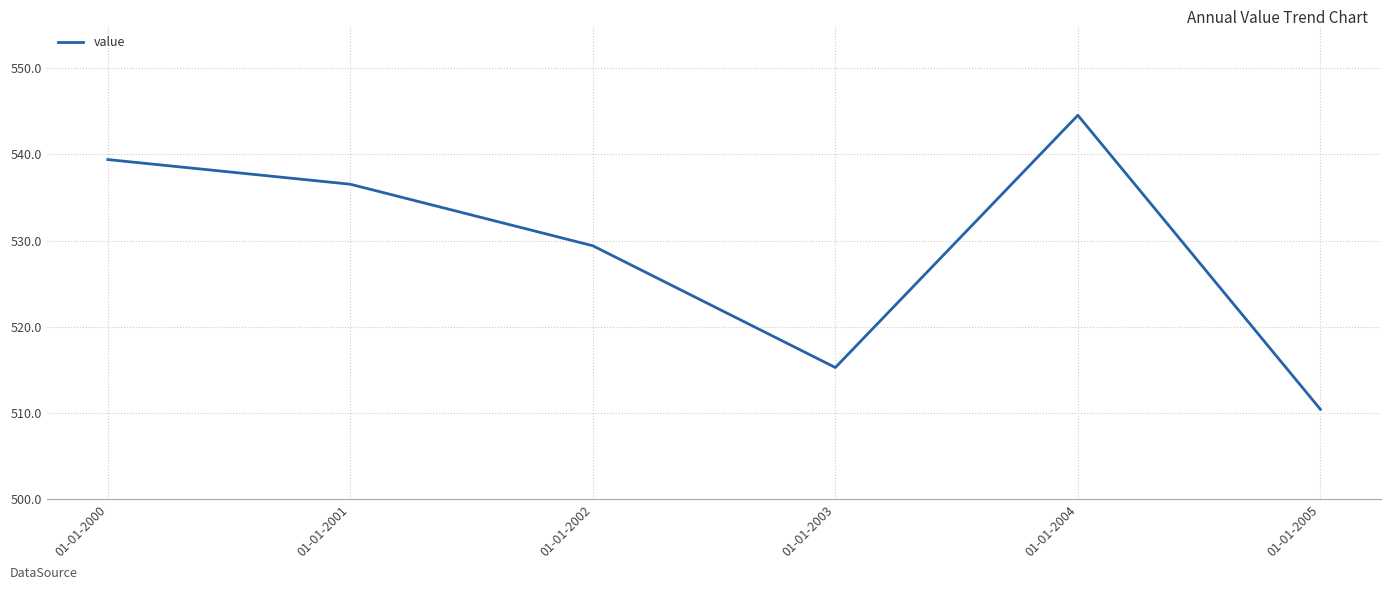

Reading left to right, what are all the values shown in this chart?

539.4	536.5	529.4	515.3	544.5	510.4